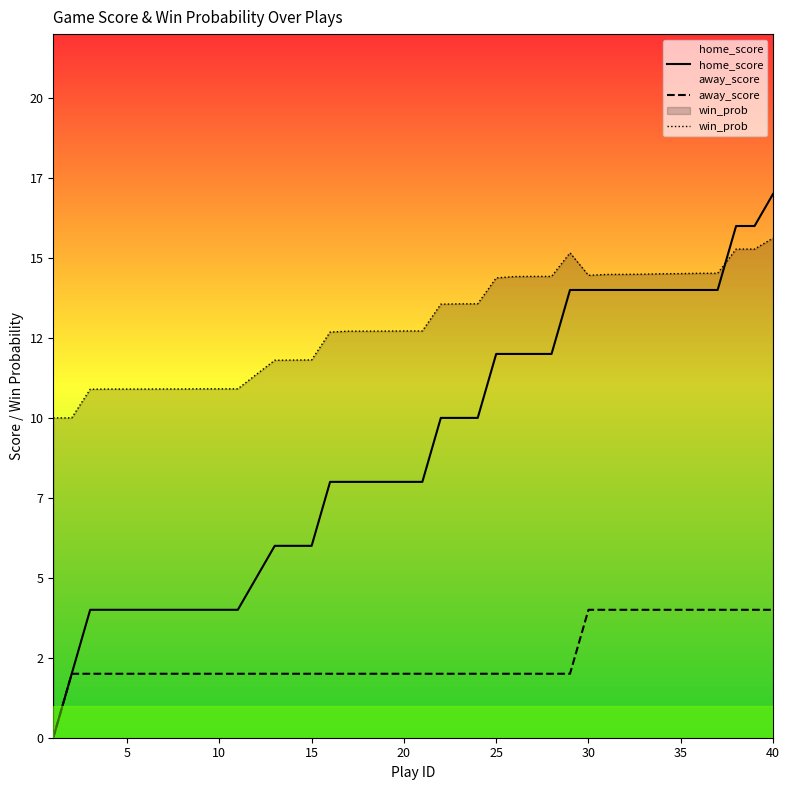

Does the chart display data point markers on the line(s)?

No